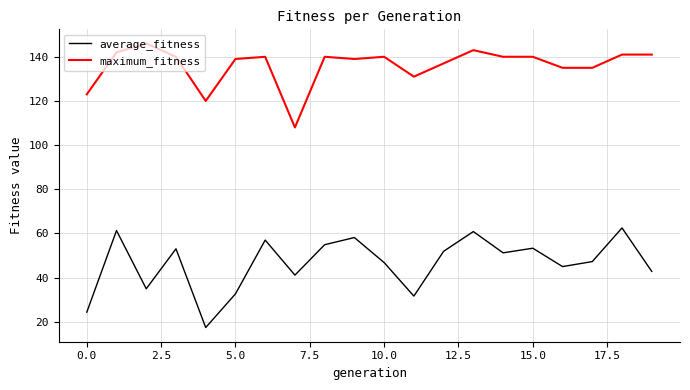

Which series has the largest range (max minus min)?

average_fitness